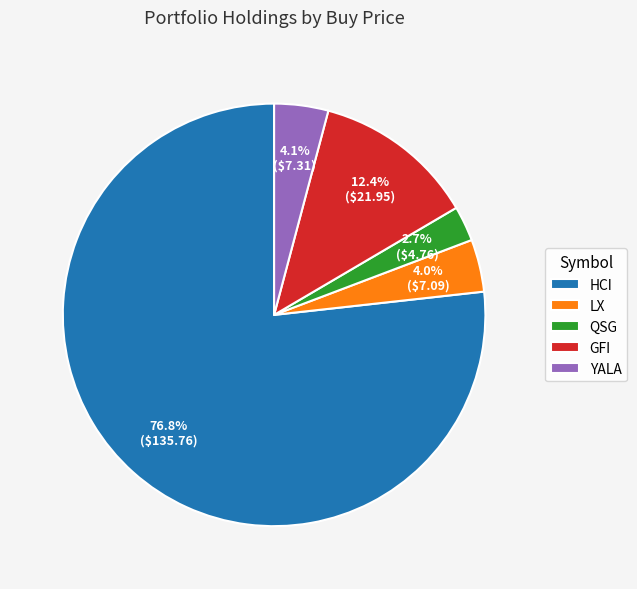

What percentage is the GFI slice, to the nearest percent?

12%